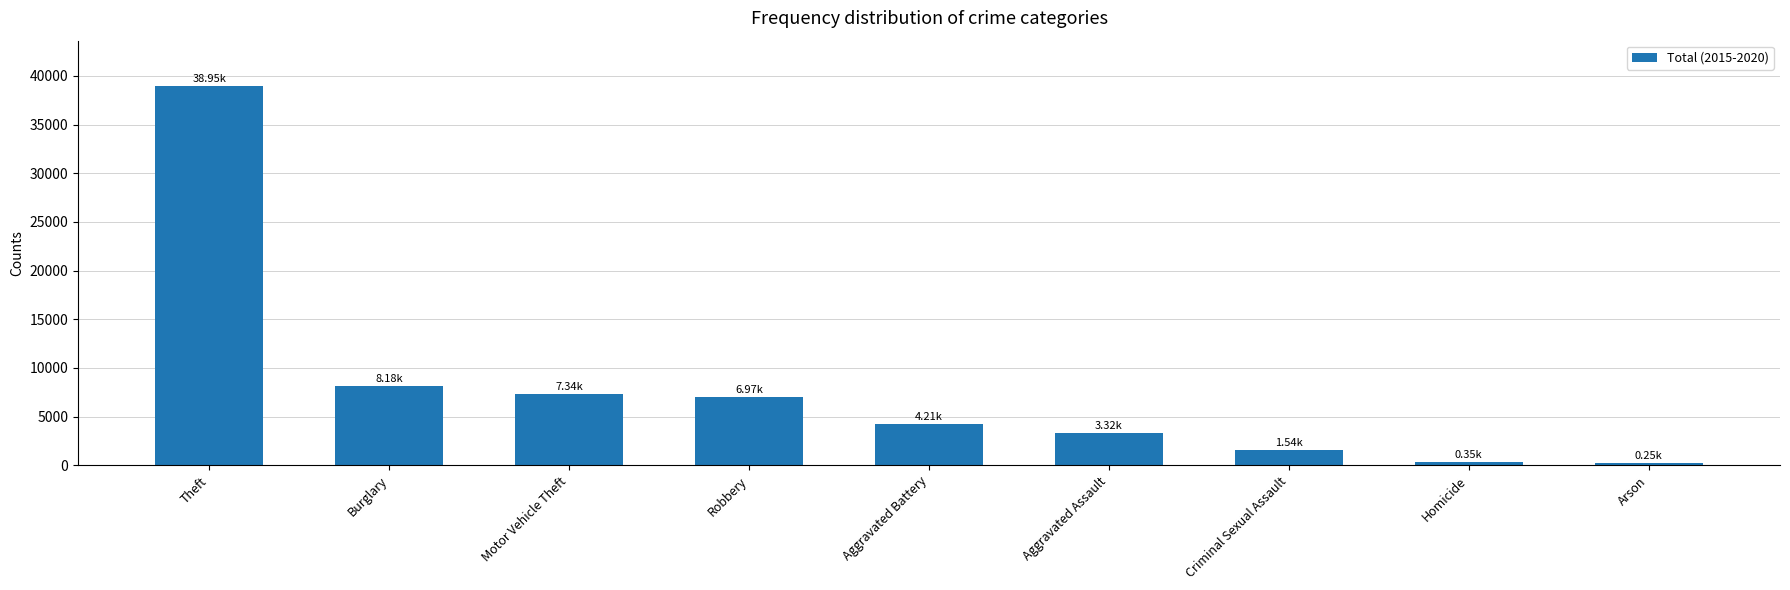

Does the chart contain any negative values?

No